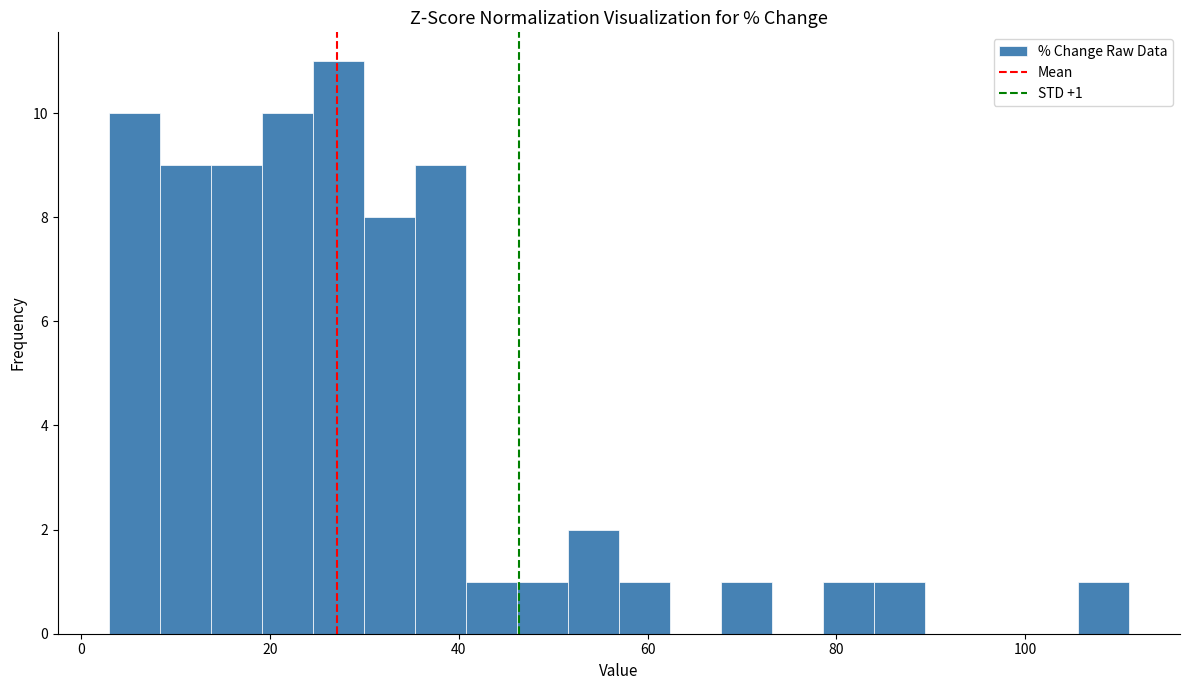

Read against the x-axis, roughly where is the centre of the tallest bar?

28